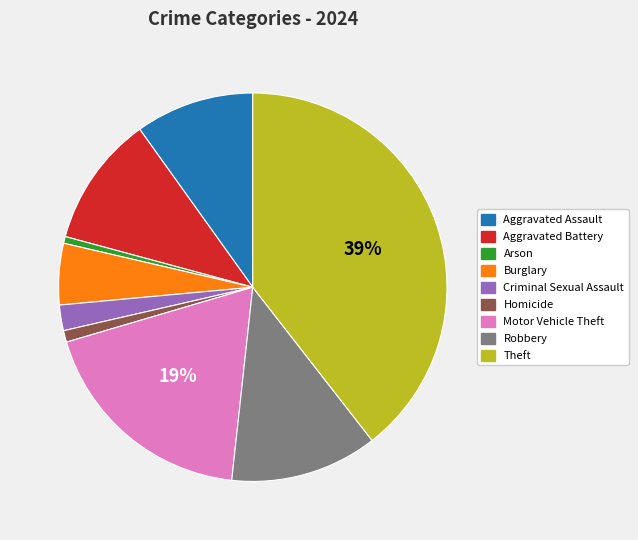

To the nearest percent, what percentage of the pie is Robbery?

12%